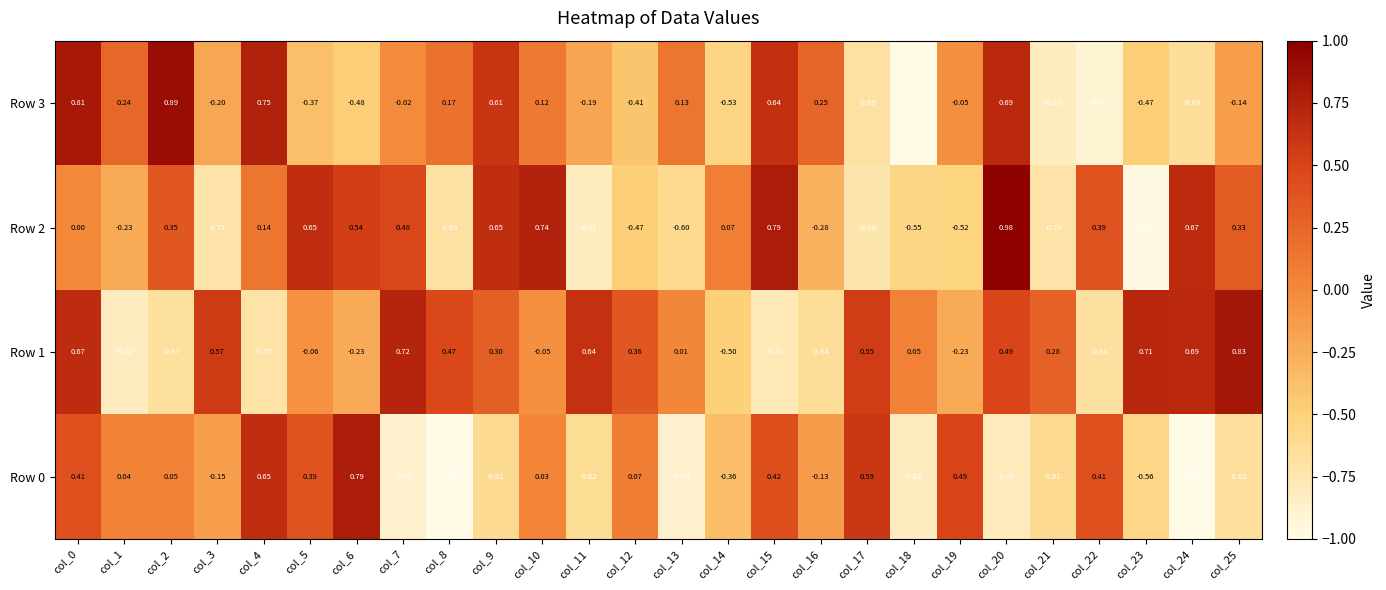

Is the value of Row 0 at col_7 greater than the value of Row 1 at col_6?

No